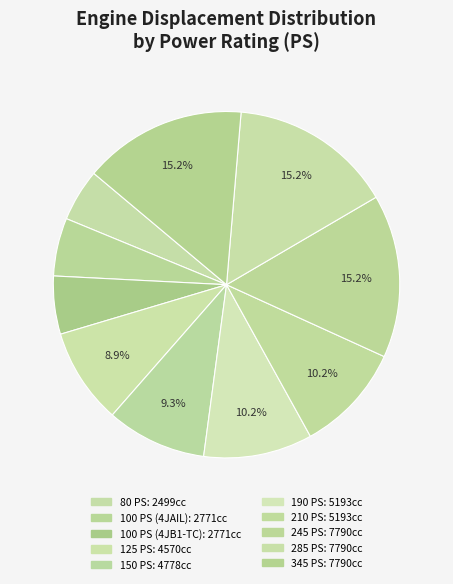

Is there a majority slice in this chart?

No